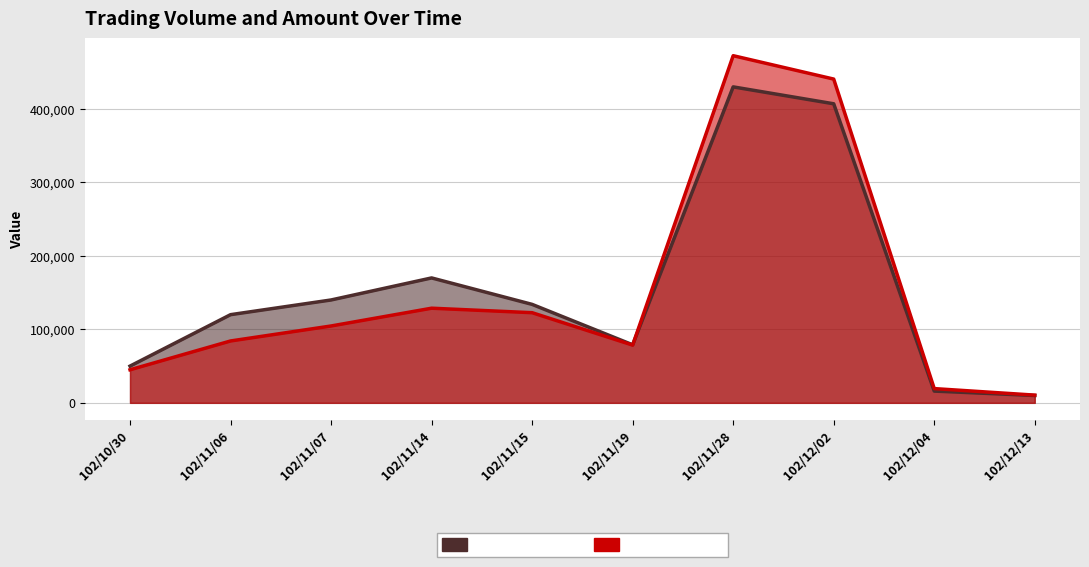

What is the sum of the Amount (col_2) values at 102/11/06 and 102/11/14?

213000